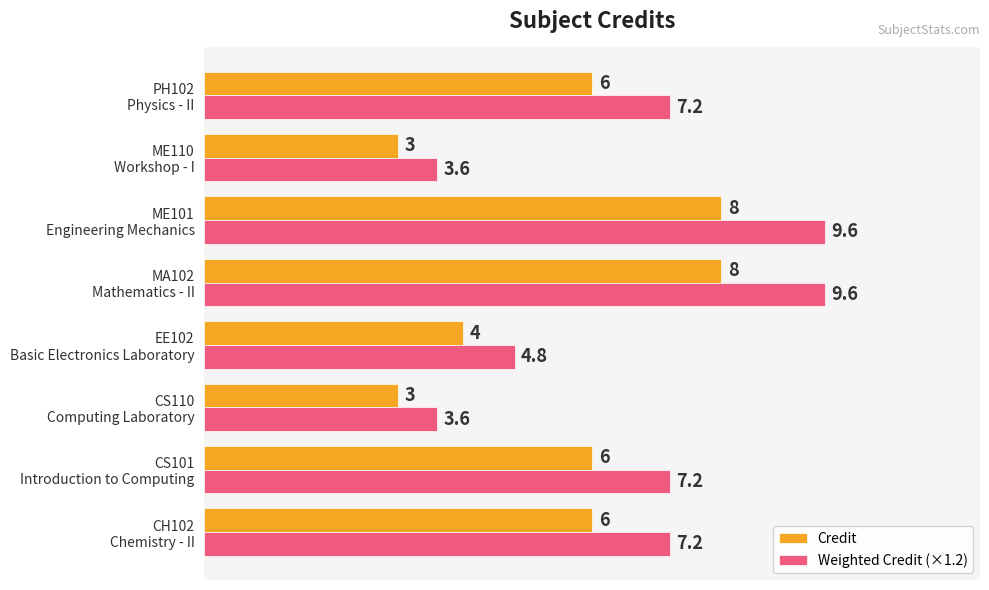

Rank the series by their average value, from highest to lowest.

Weighted Credit (×1.2), Credit